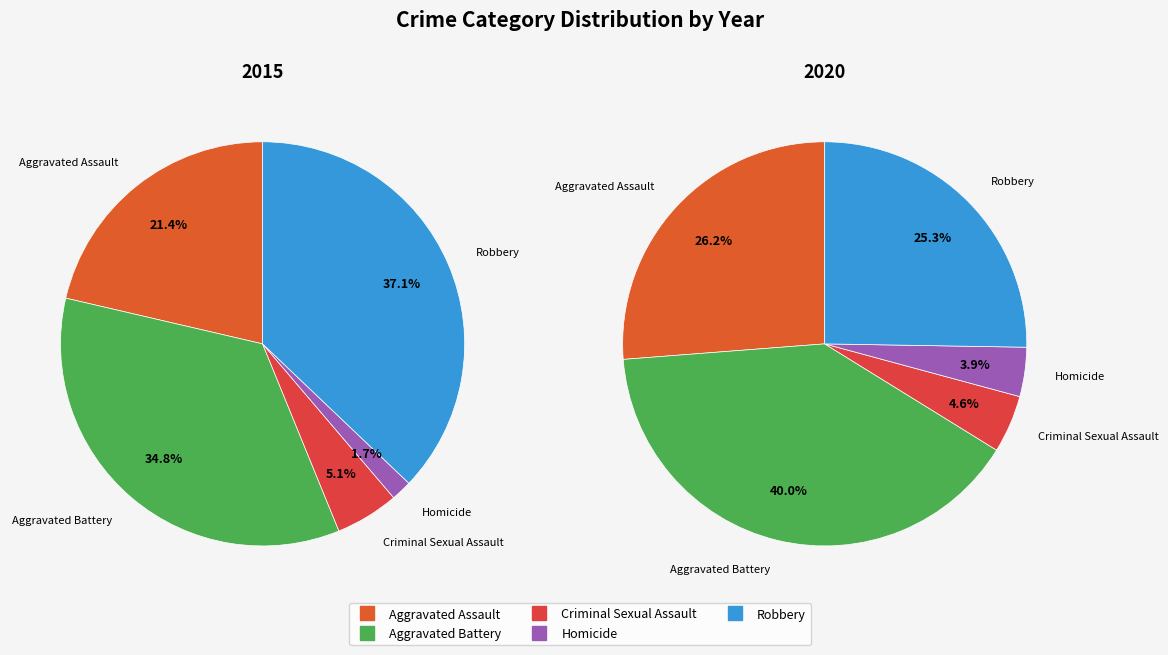

What percentage is the Aggravated Assault slice, to the nearest percent?

26%